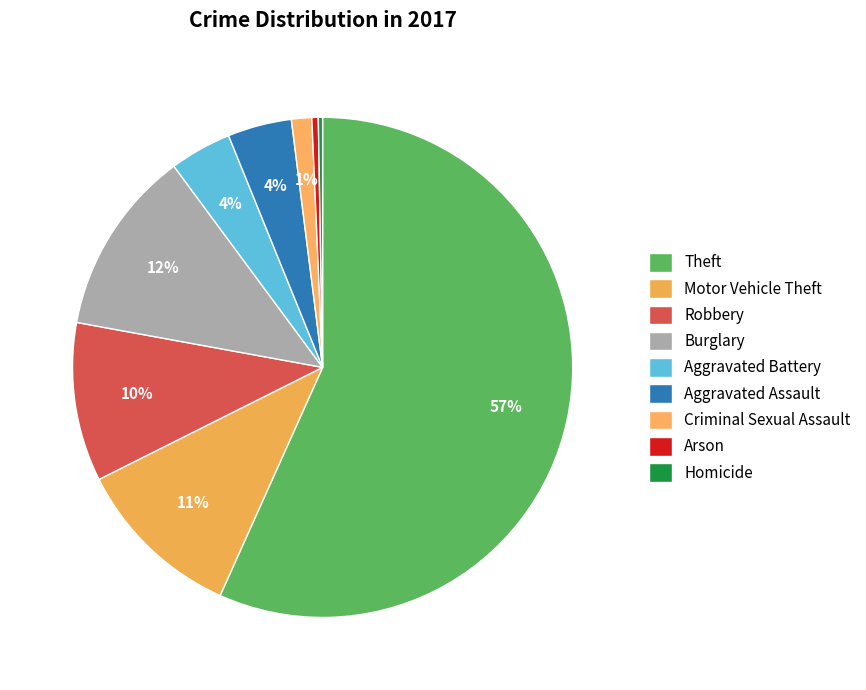

Which category has the smallest portion of the pie?

Homicide